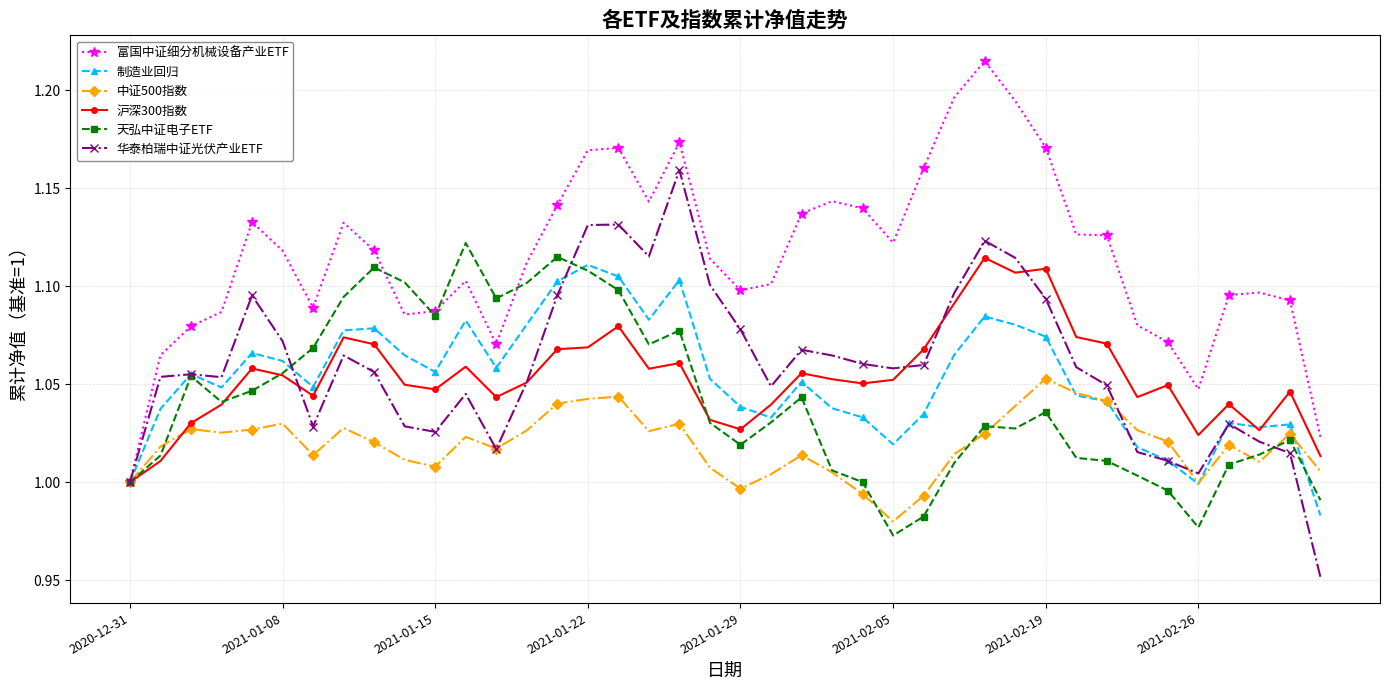

Which series has the largest total across all categories?

富国中证细分机械设备产业ETF